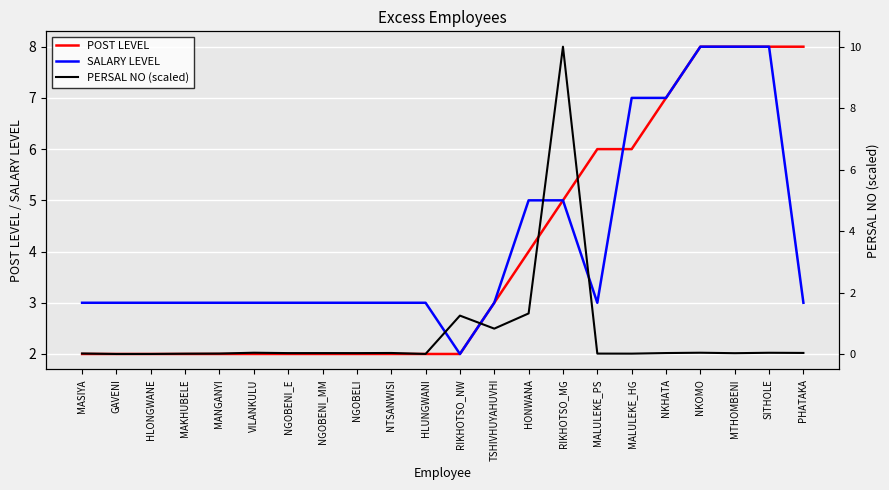

Which series has the largest total across all categories?

SALARY LEVEL